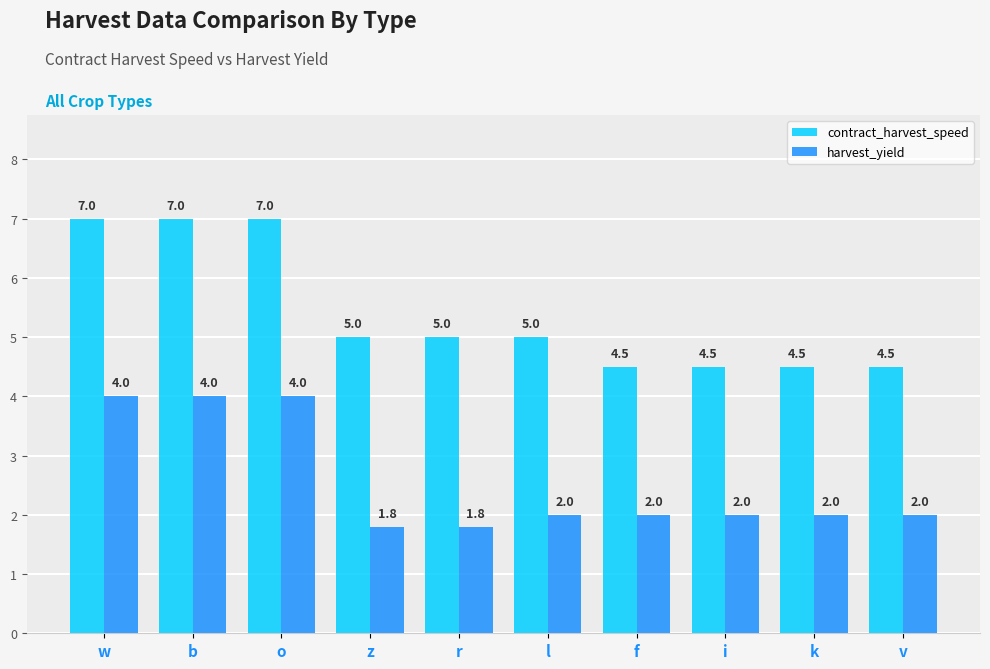

How many bars are there in total?

20